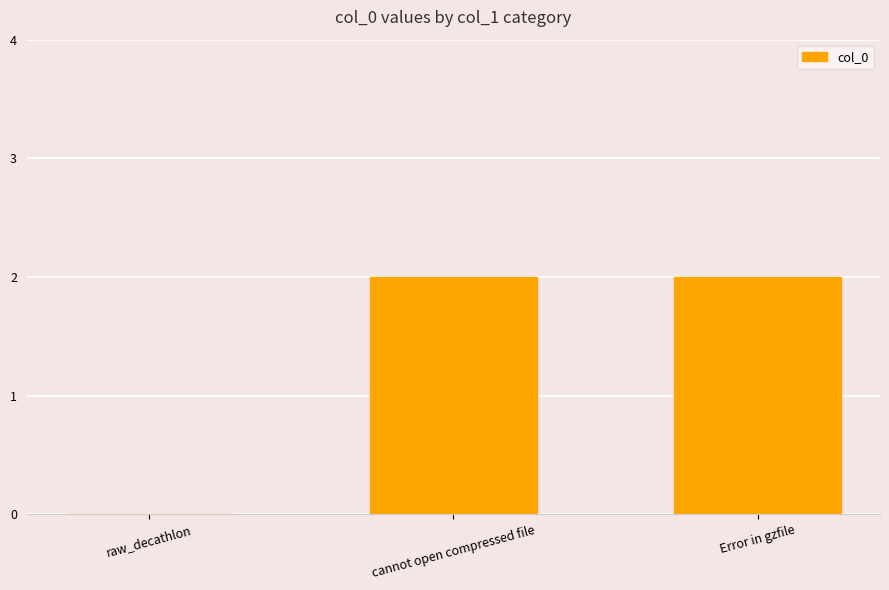

What is the sum of all values?

4